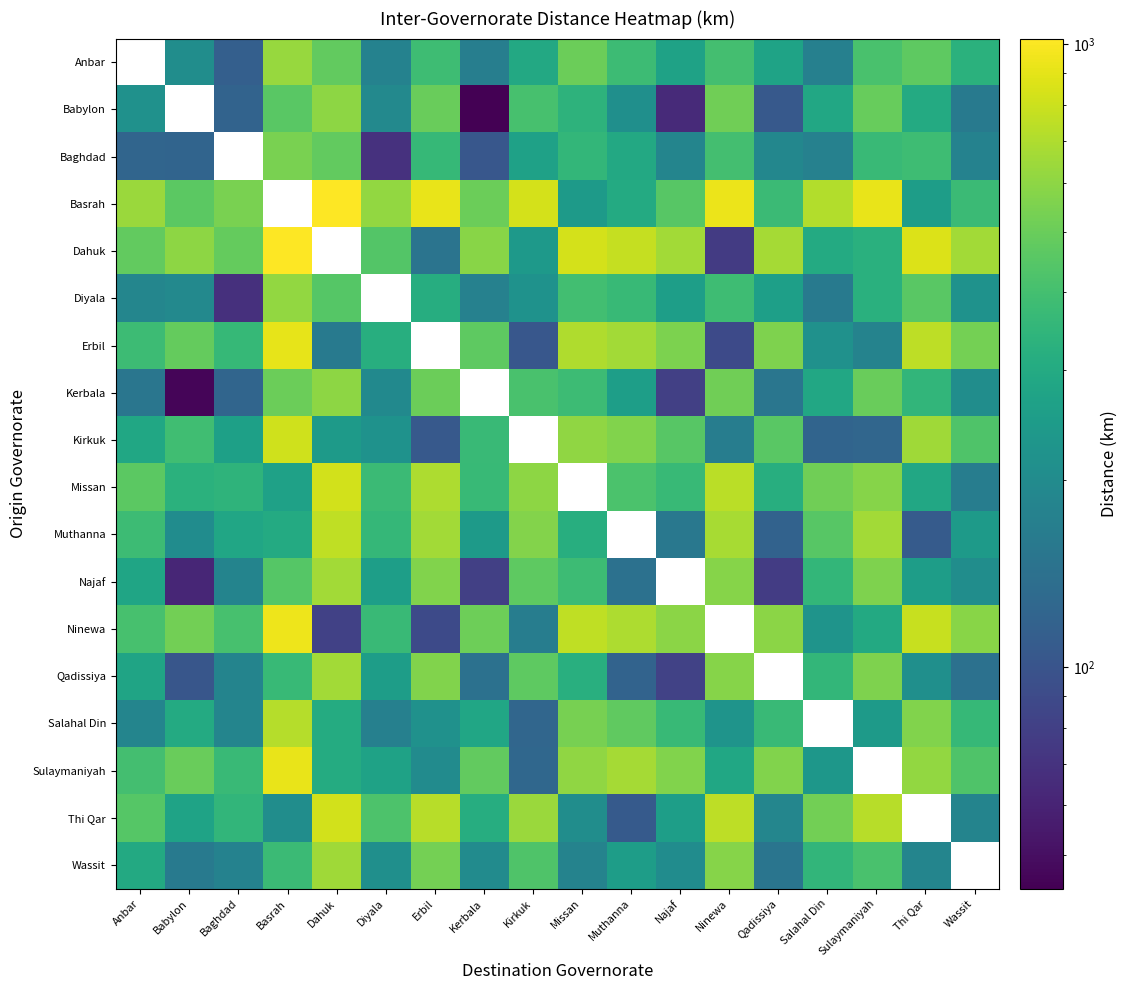

Between Baghdad and Babylon, which is larger?

Babylon